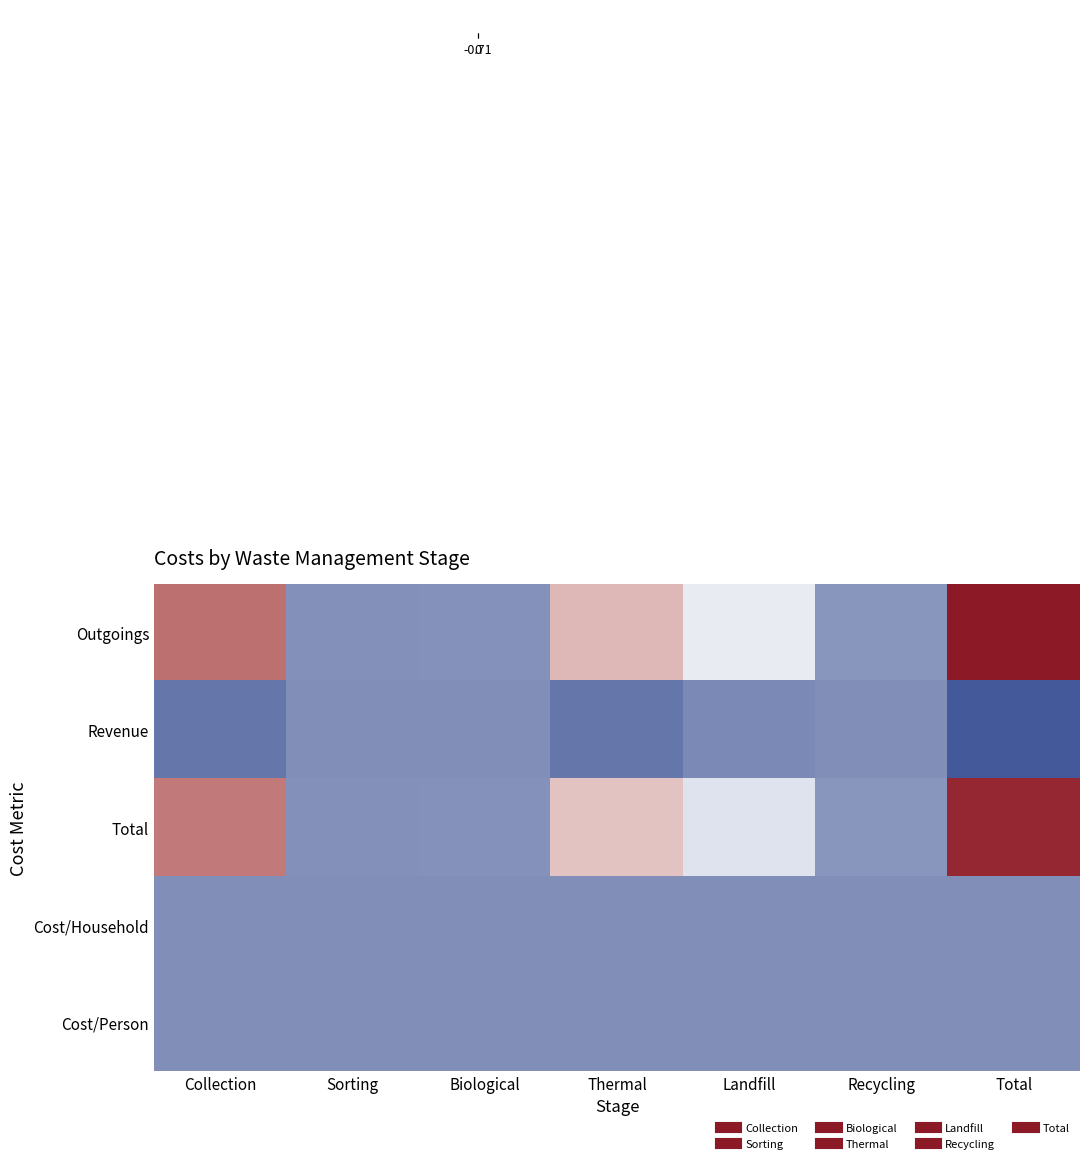

At which category does the chart reach its peak across all series?

Total